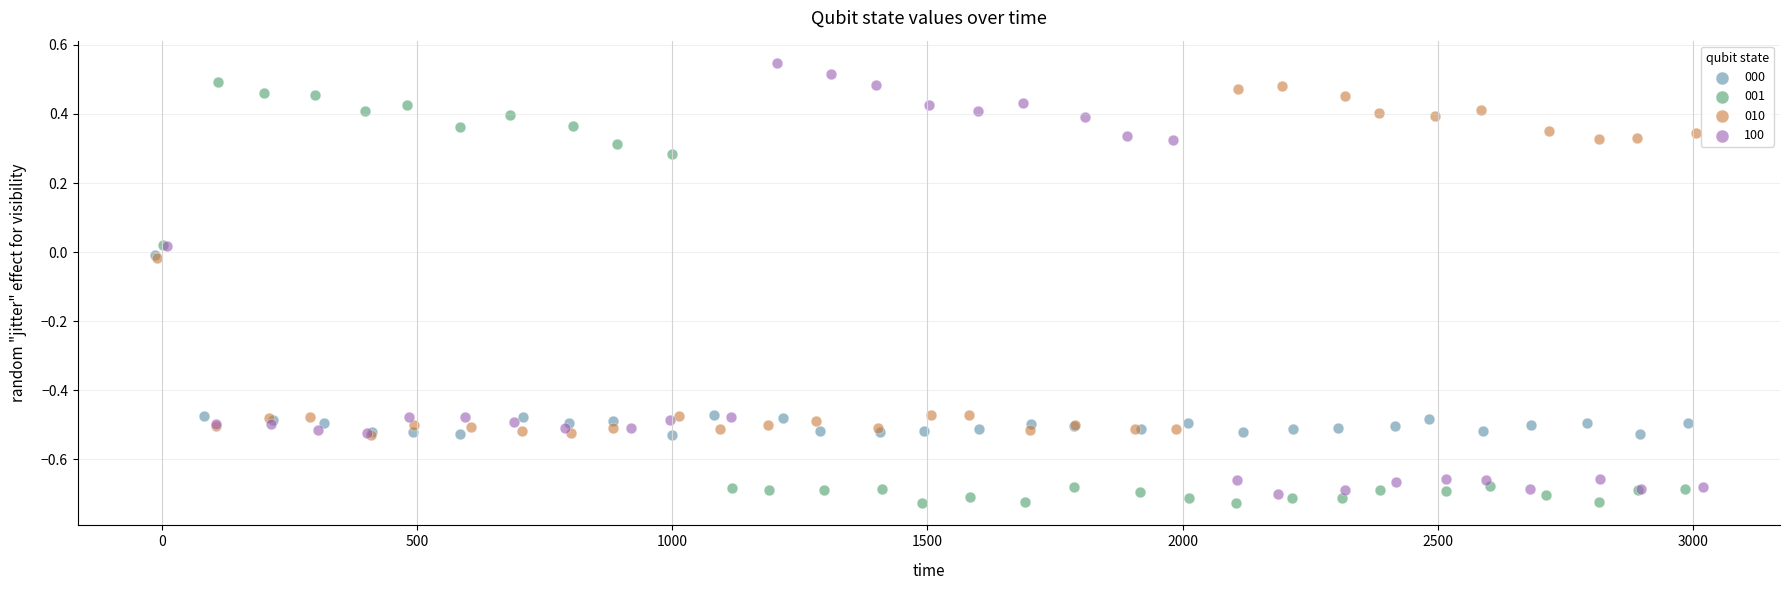

Which series has the largest Y range (max minus min)?

100